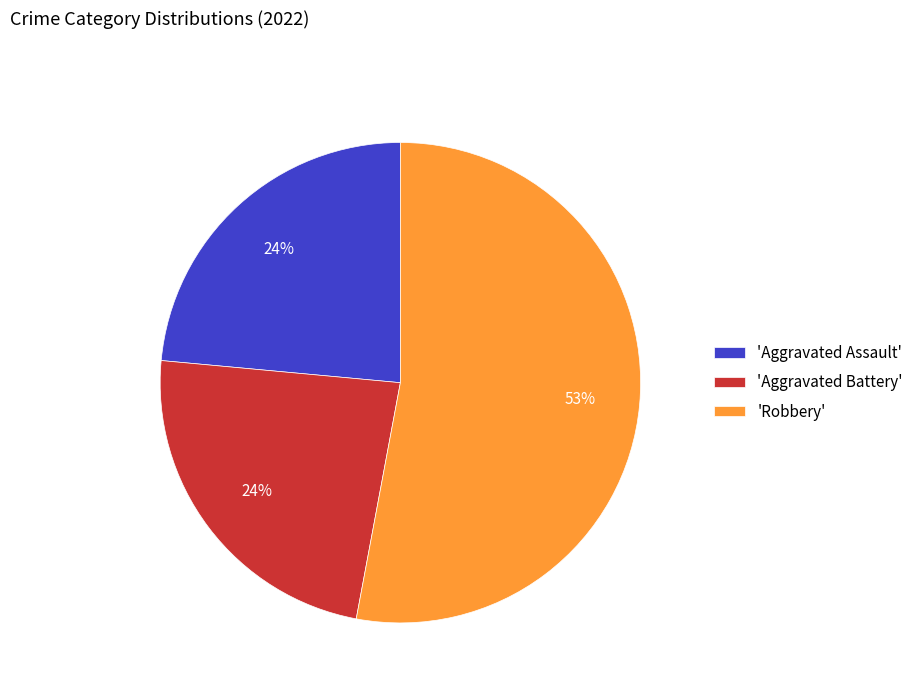

To the nearest percent, what is the difference between the largest and smallest slice percentages?

29%